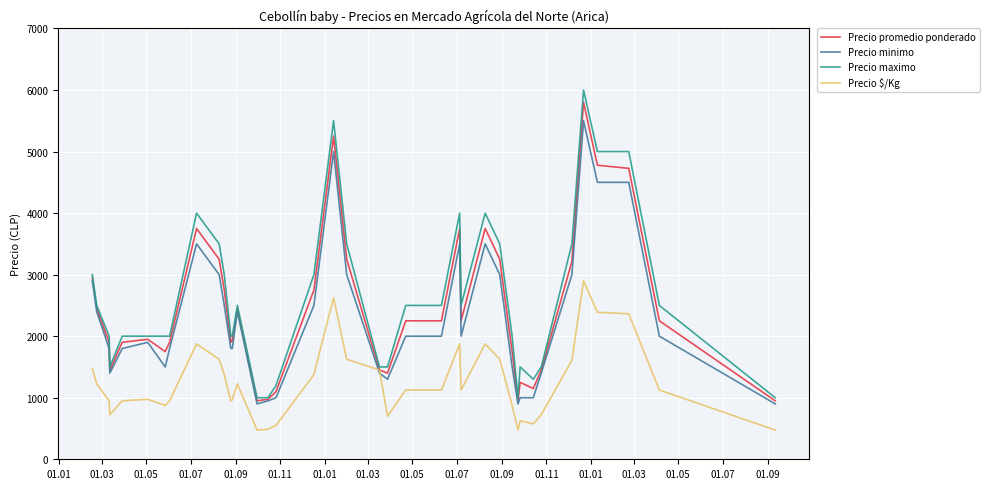

What is the greatest value displayed?

6000